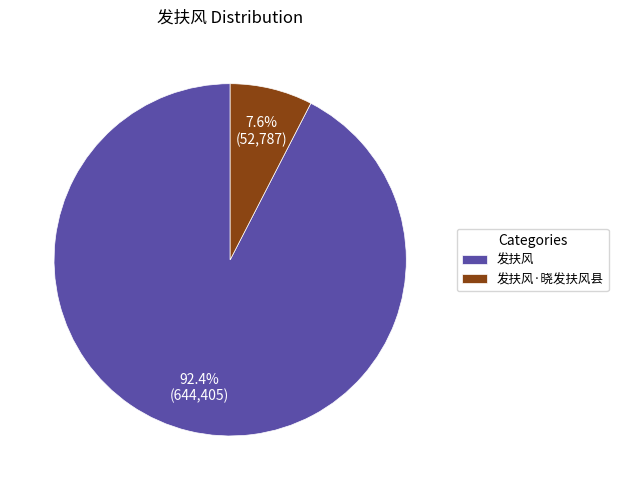

What is the majority slice?

发扶风